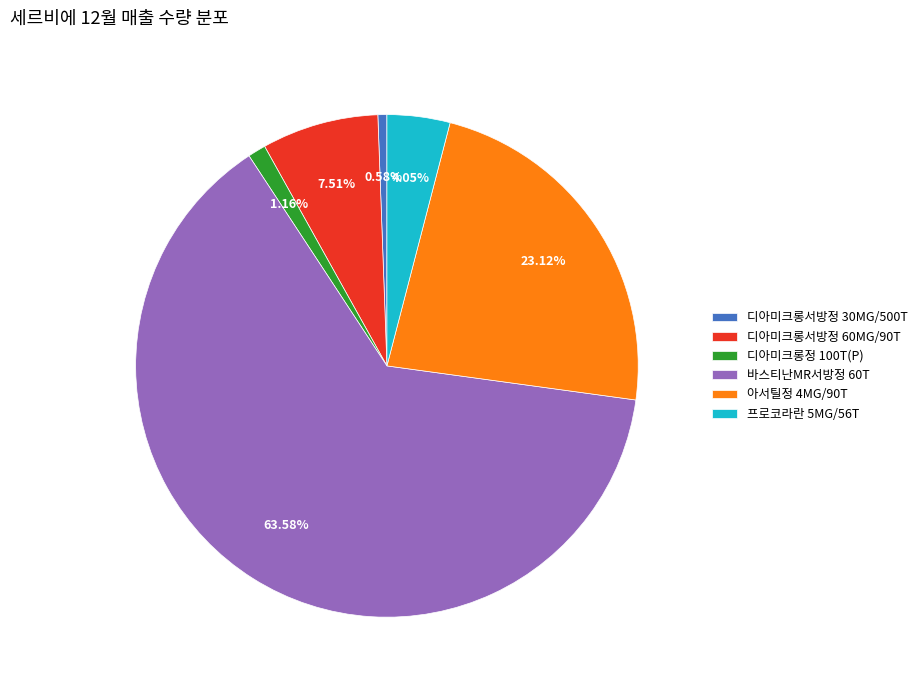

What is the majority slice?

바스티난MR서방정 60T